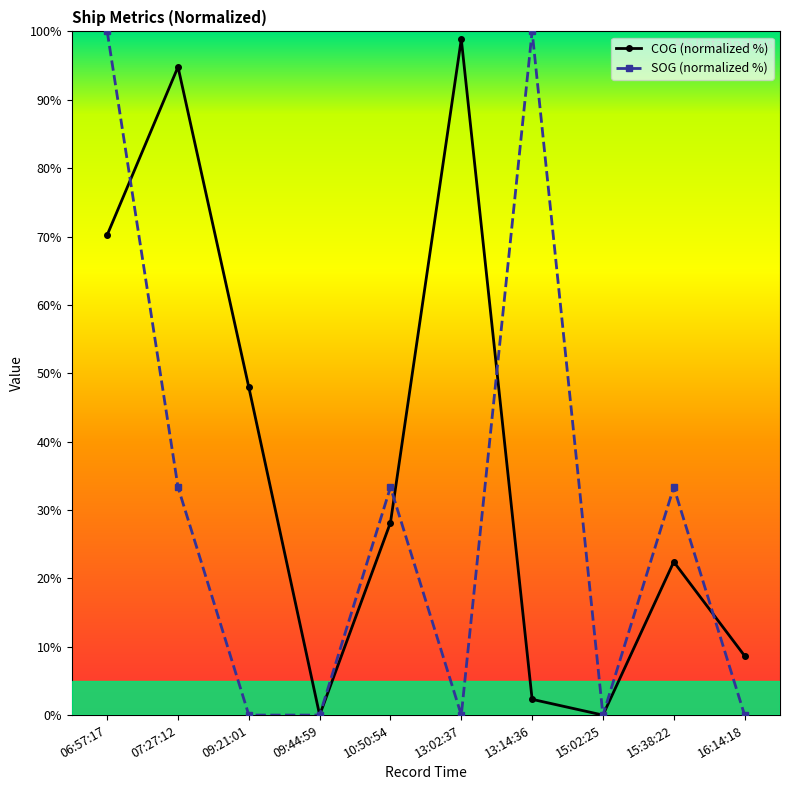

At how many categories does at least one series exceed 17?

7